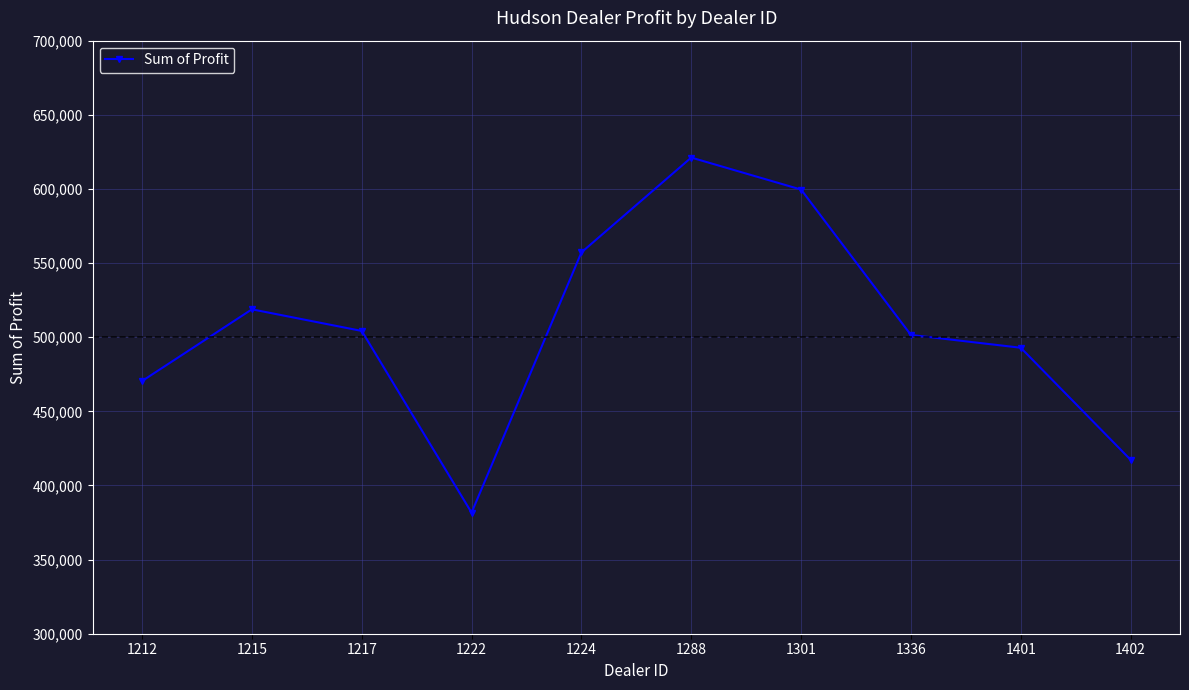

Does the chart display data point markers on the line(s)?

Yes